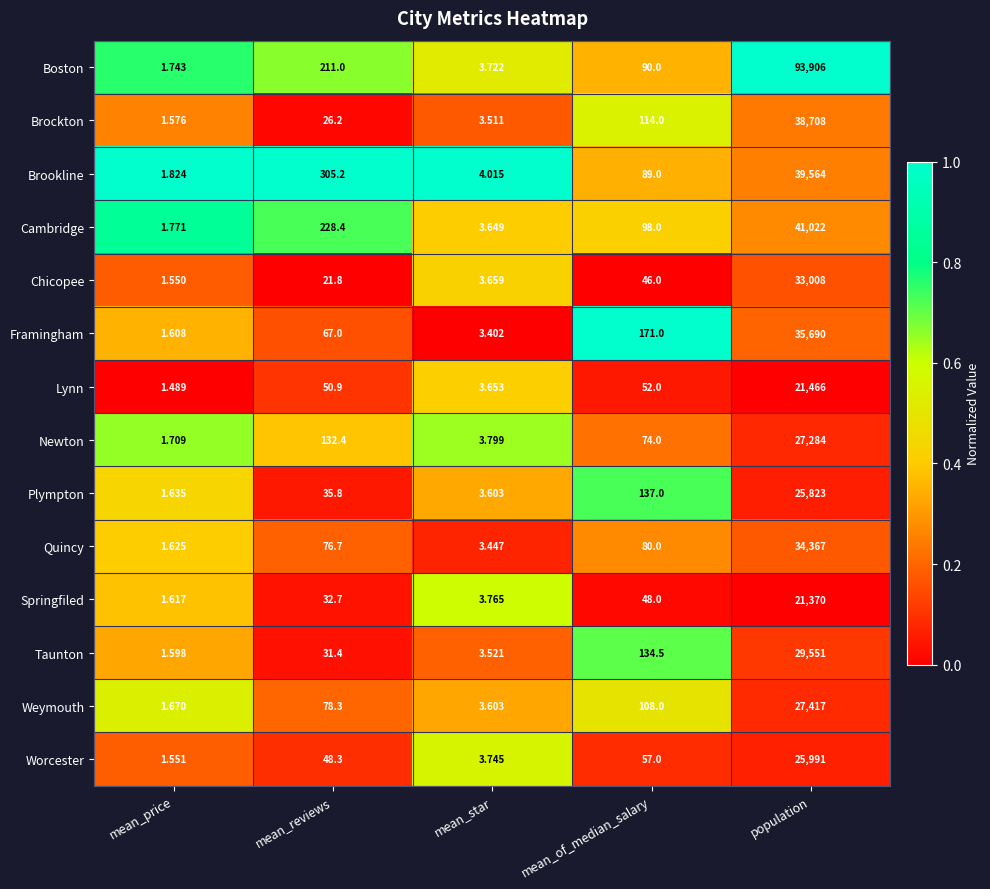

Which category has the highest value across all series?

population